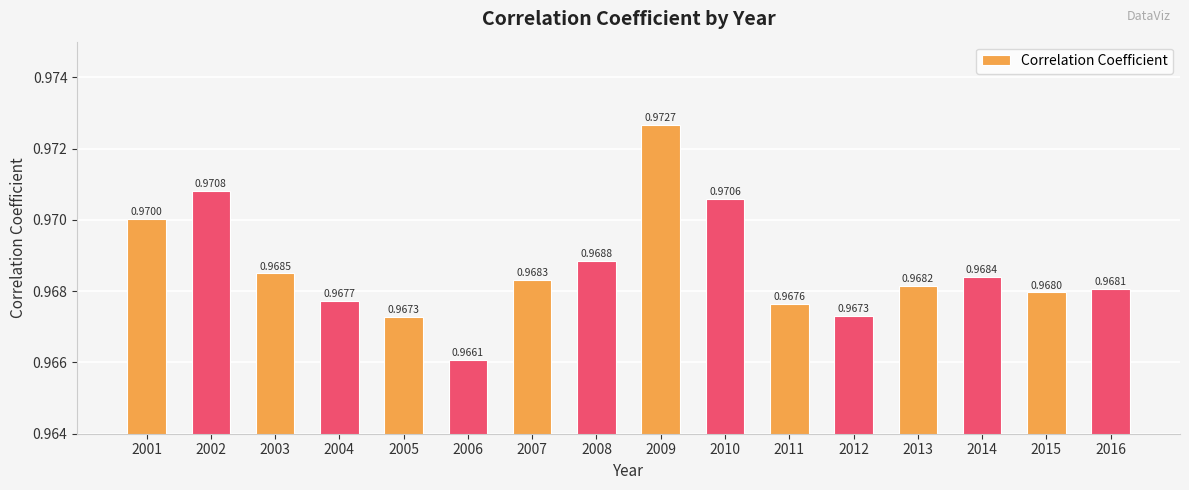

Does the chart contain stacked bars?

No